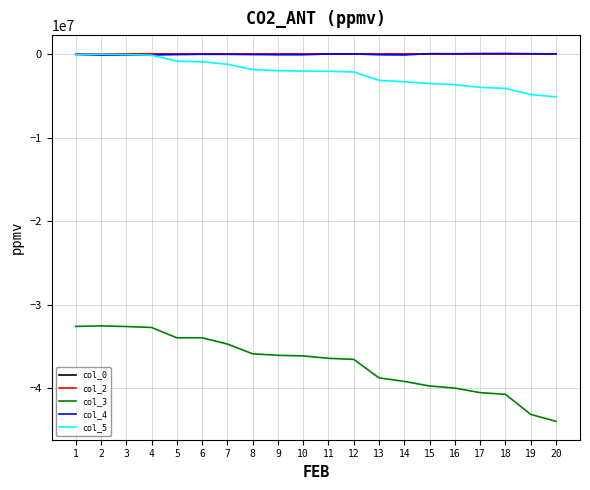

What is the total value across all series at 8?

-37763368.9